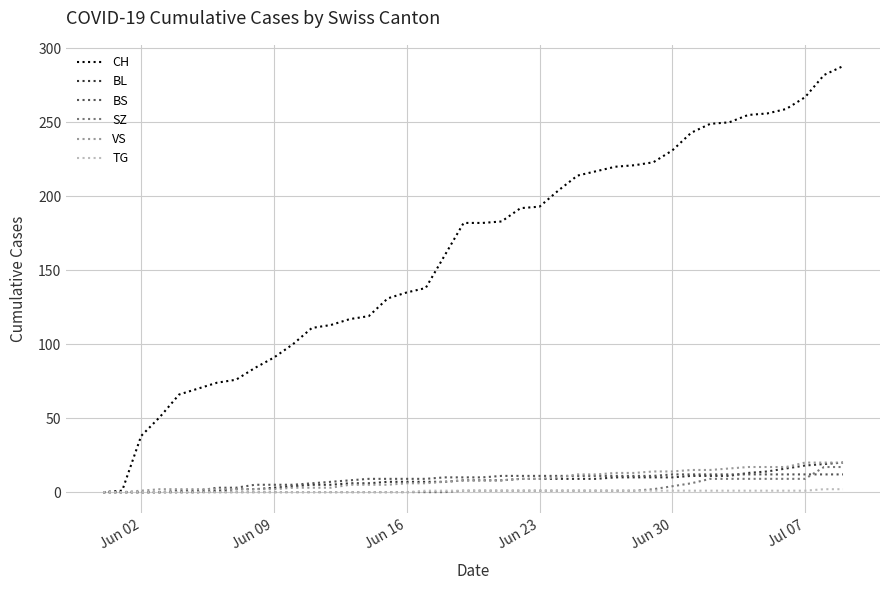

What is the maximum value for CH?

288